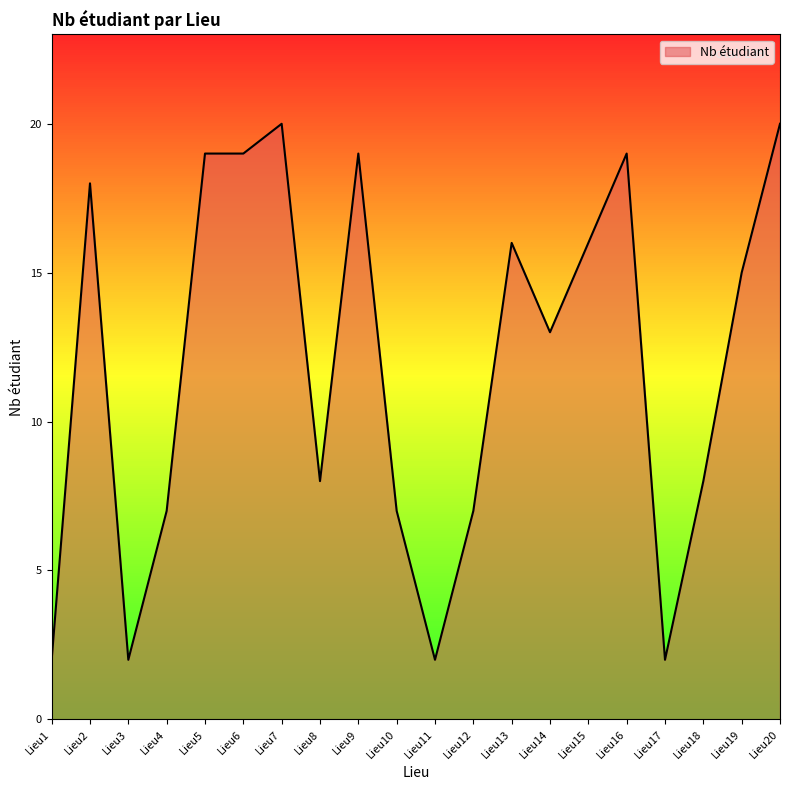

Between Lieu15 and Lieu11, which is larger?

Lieu15